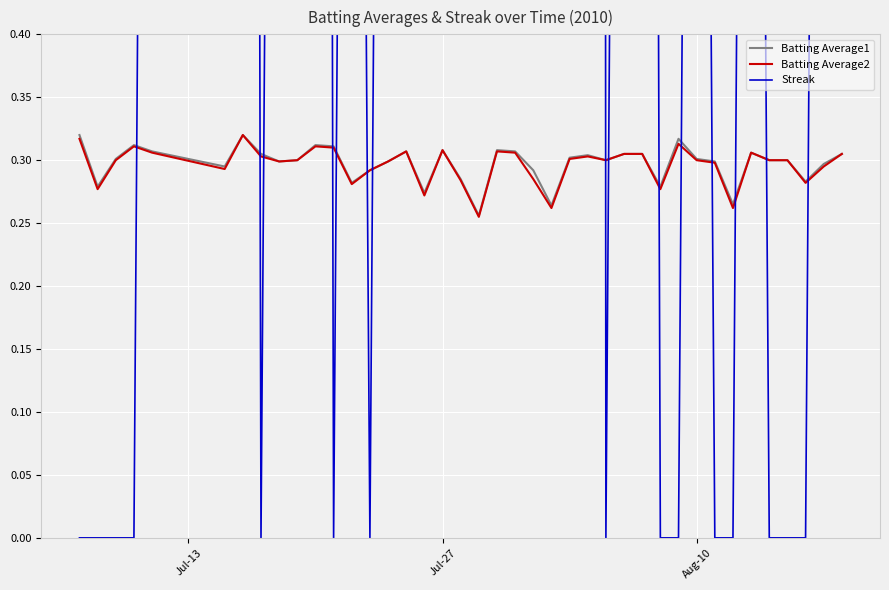

Which series has the widest spread of values?

Streak